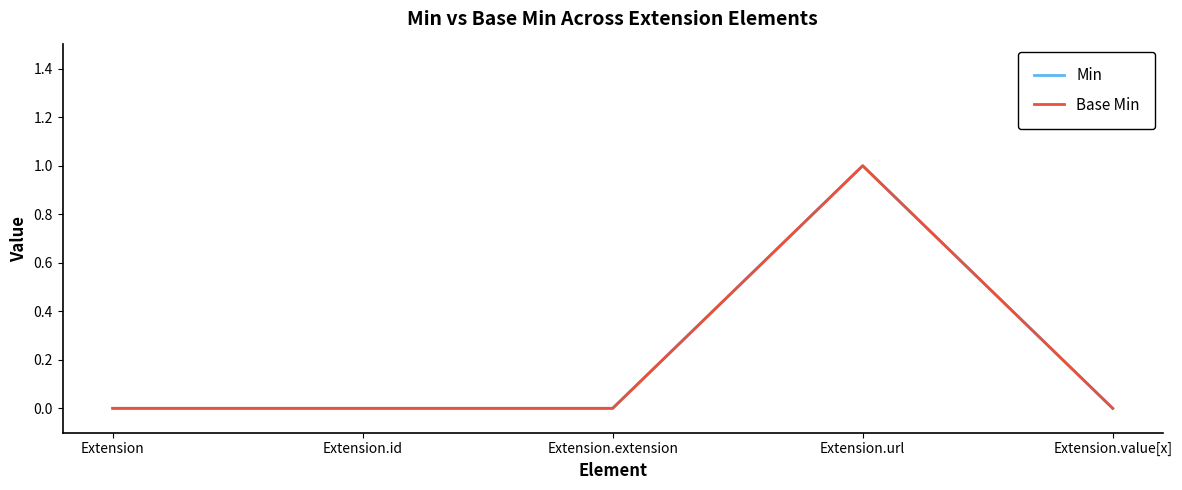

At which category is the sum across all series the highest?

Extension.url